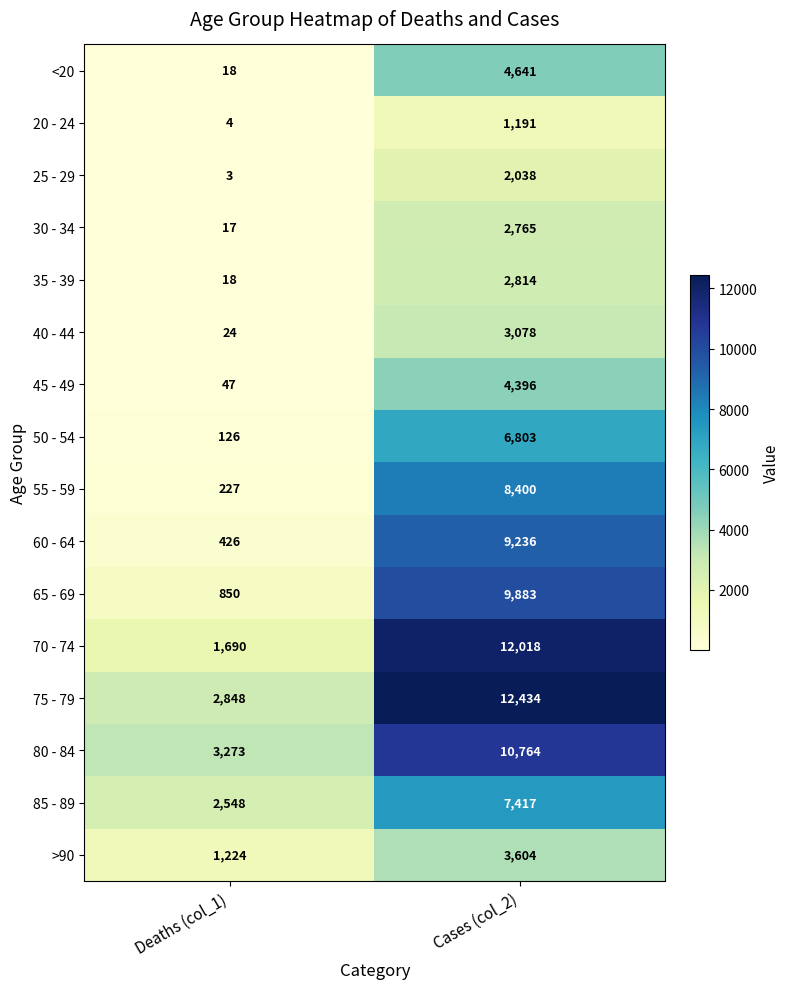

The value of >90 at Cases (col_2) is 3604. True or false?

True